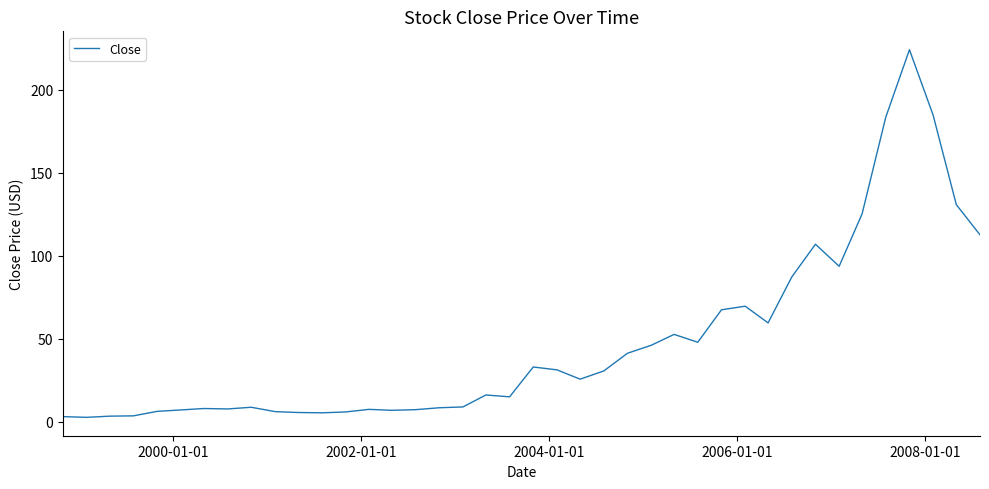

What is the difference between the maximum and minimum values?

221.6